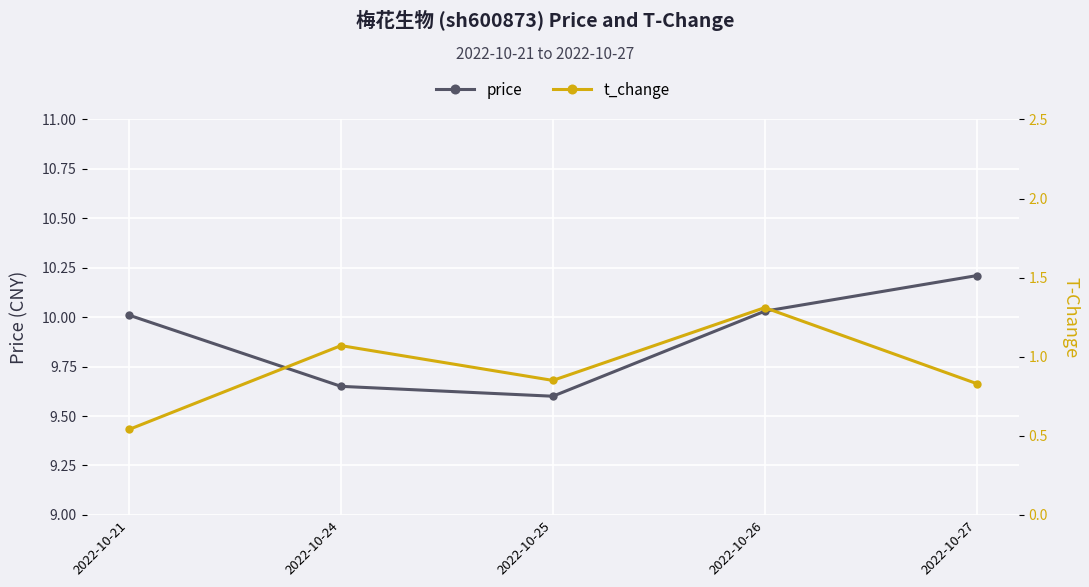

What is the difference between the price values at 2022-10-27 and 2022-10-25?

0.6